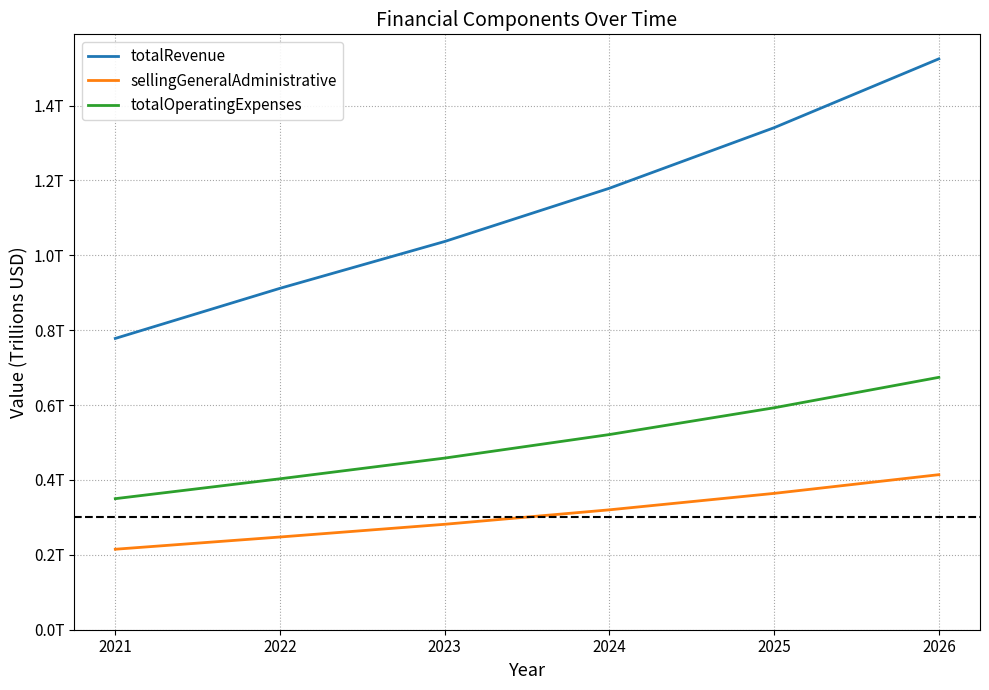

What are all the series names shown in the legend?

totalRevenue, sellingGeneralAdministrative, totalOperatingExpenses